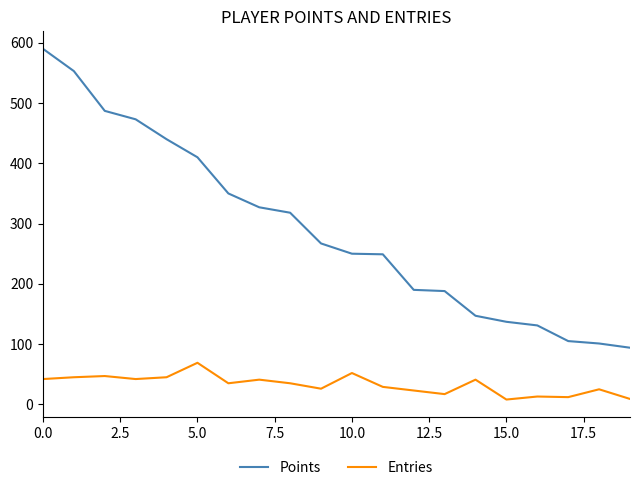

Which series has the largest range (max minus min)?

Points